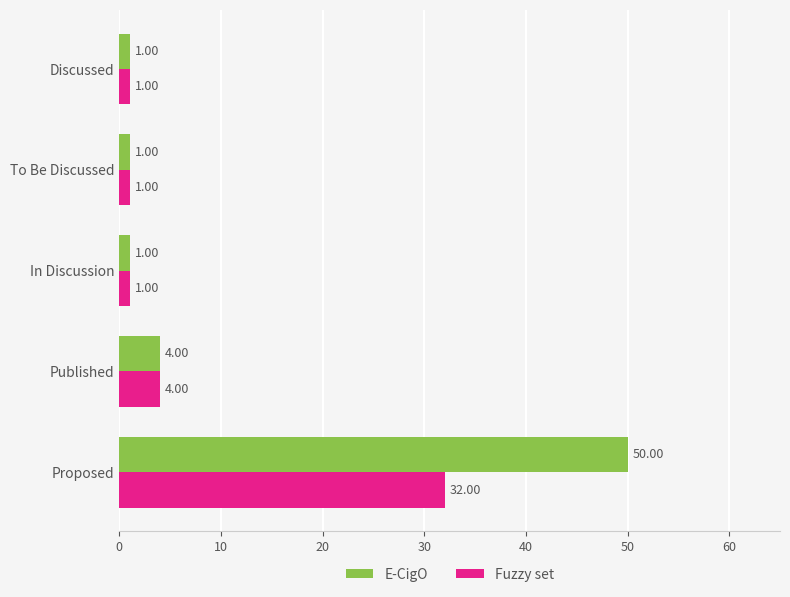

Rank the series by their average value, from highest to lowest.

E-CigO, Fuzzy set